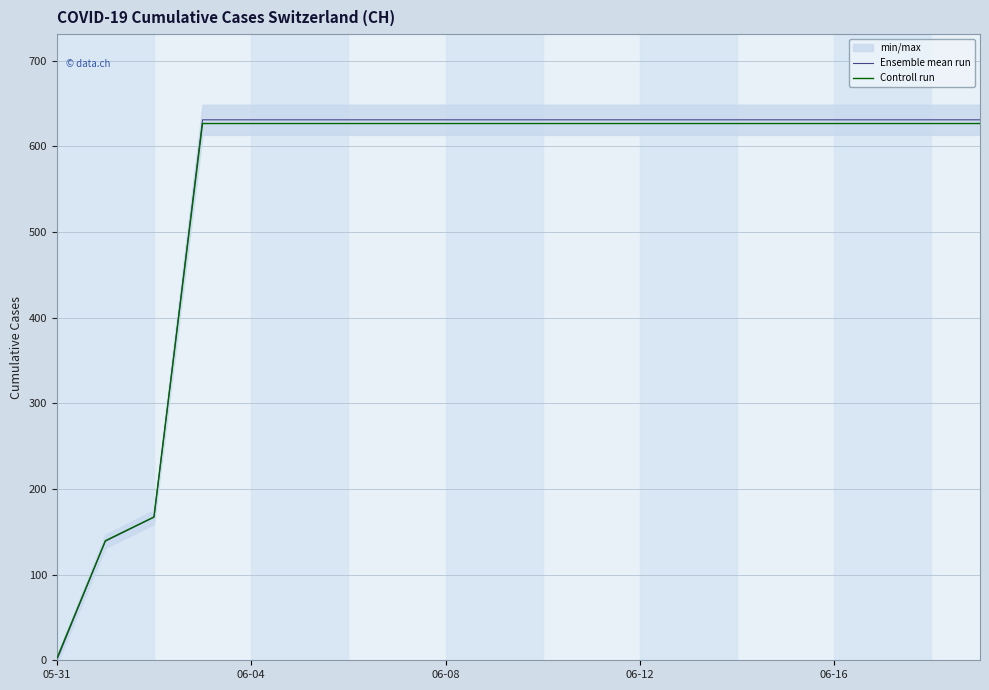

Reading left to right, transcribe all the data shown in this chart.

Ensemble mean run: 0.0	139.0	167.0	631.0	631.0	631.0	631.0	631.0	631.0	631.0	631.0	631.0	631.0	631.0	631.0	631.0	631.0	631.0	631.0	631.0
Controll run: 2.0	139.6	167.3	626.7	626.7	626.7	626.7	626.7	626.7	626.7	626.7	626.7	626.7	626.7	626.7	626.7	626.7	626.7	626.7	626.7